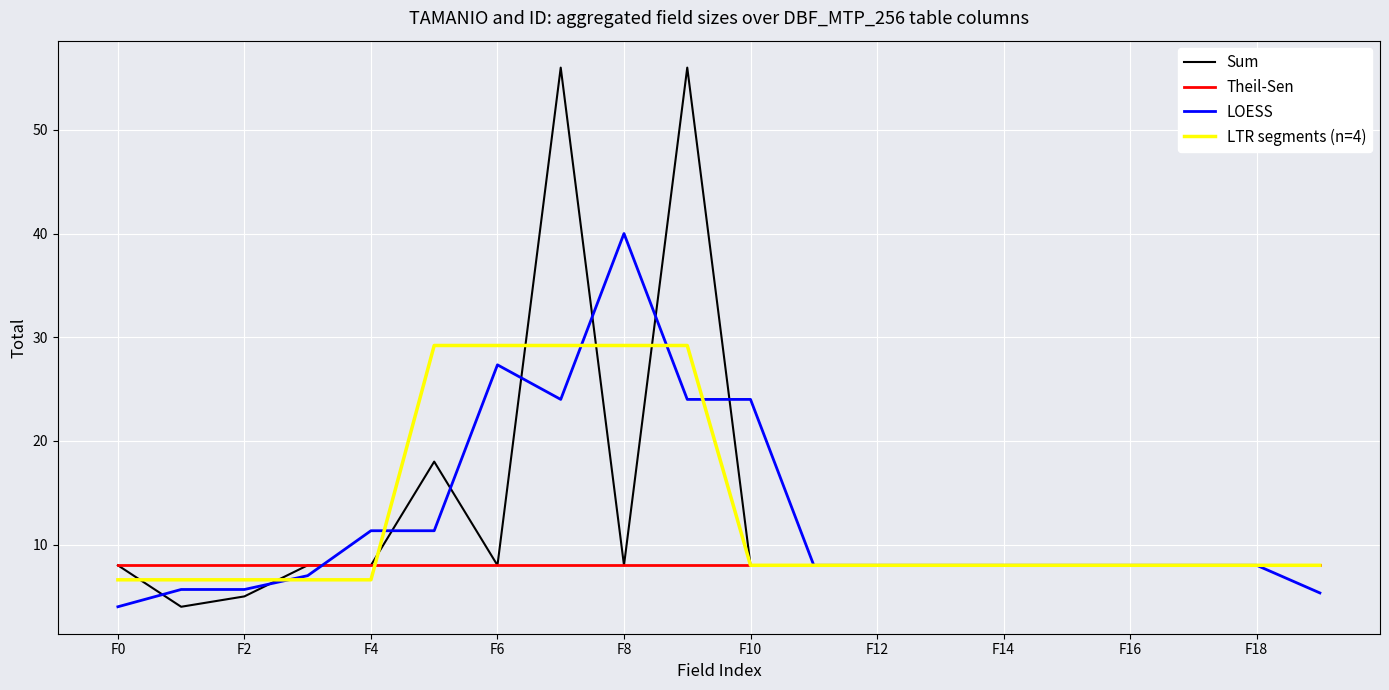

What is the lowest value of the Theil-Sen series?

8.0